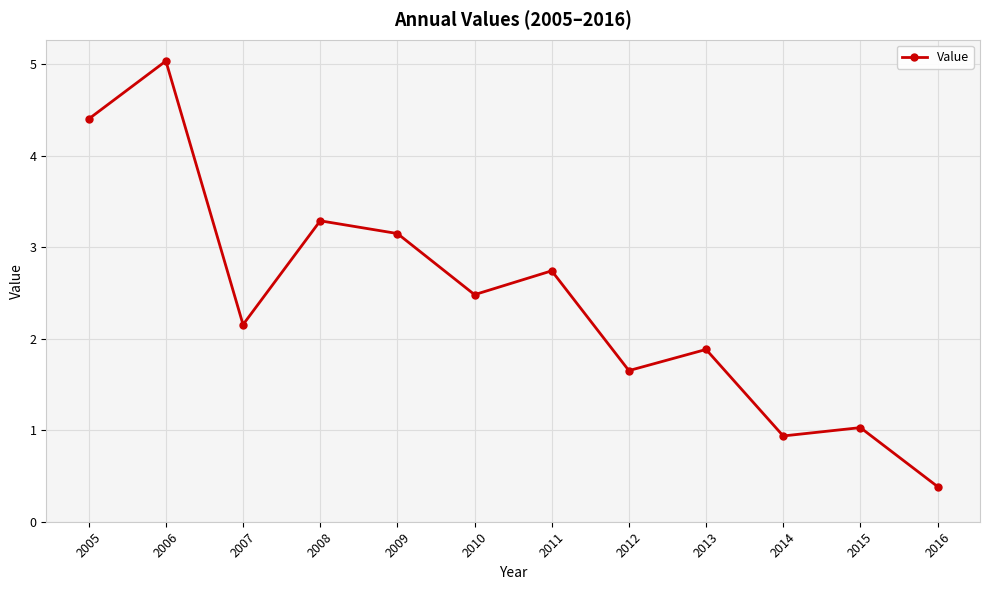

How many data points are less than 2?

5